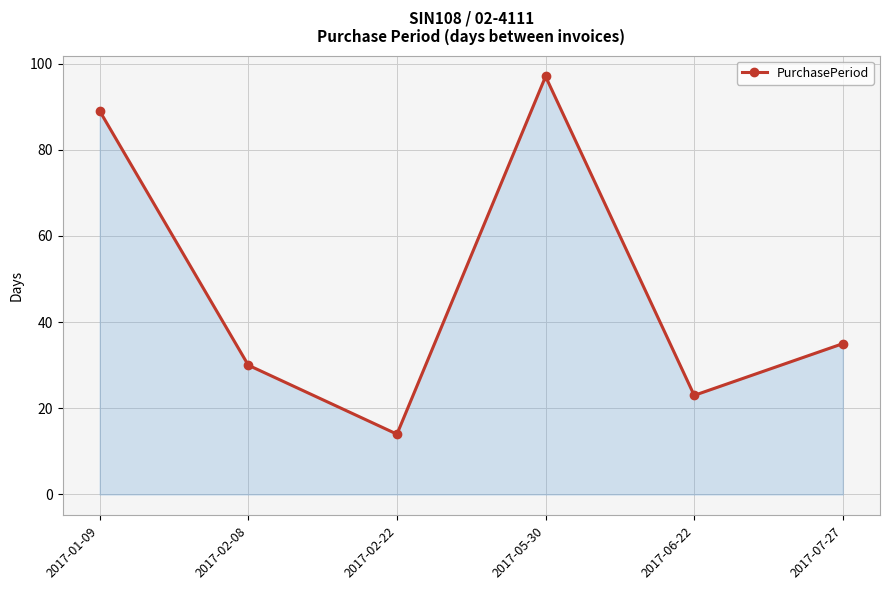

What is the value of the 6th point from the left?

35